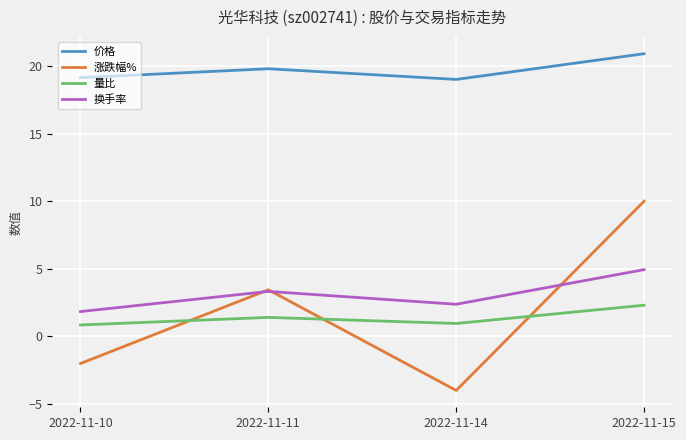

What is the difference between the highest and lowest values at 2022-11-14?

23.0